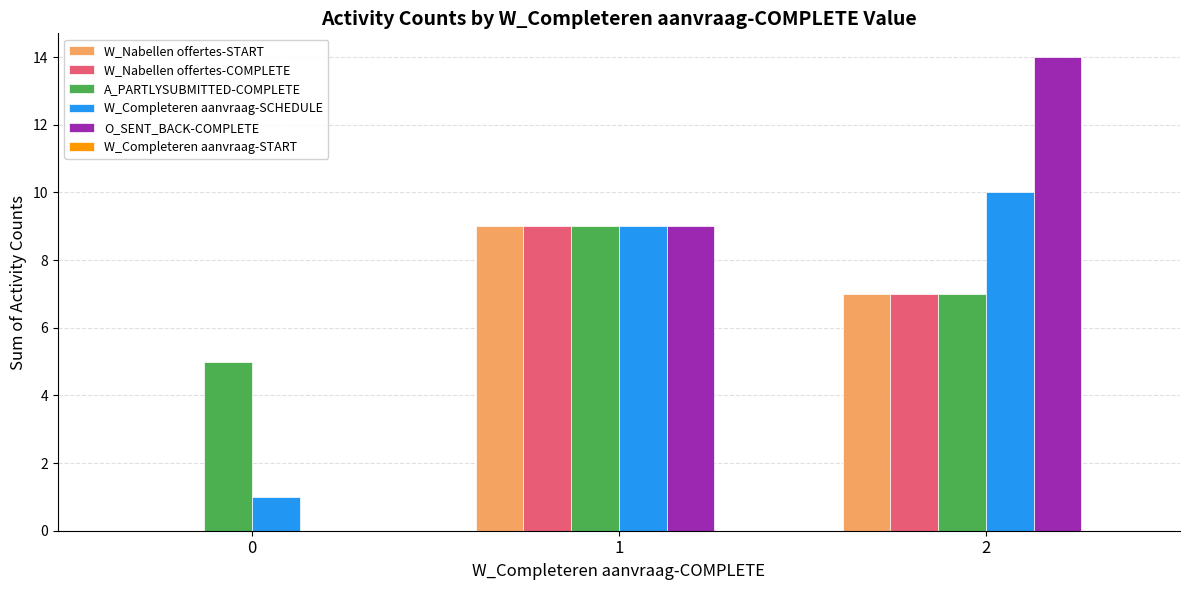

Reading left to right, list all the values displayed in this chart.

W_Nabellen offertes-START: 0=0	1=9	2=7
W_Nabellen offertes-COMPLETE: 0=0	1=9	2=7
A_PARTLYSUBMITTED-COMPLETE: 0=5	1=9	2=7
W_Completeren aanvraag-SCHEDULE: 0=1	1=9	2=10
O_SENT_BACK-COMPLETE: 0=0	1=9	2=14